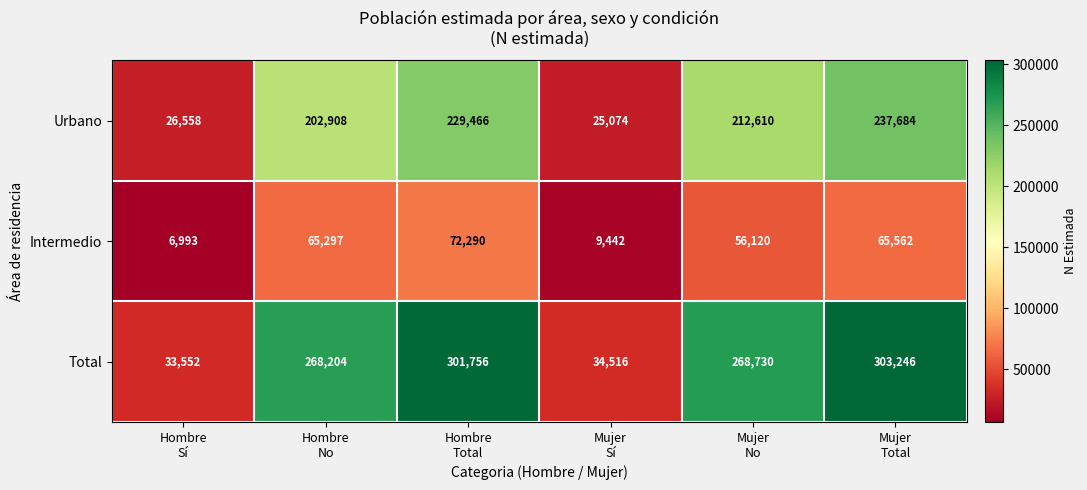

What is the greatest value displayed?

303246